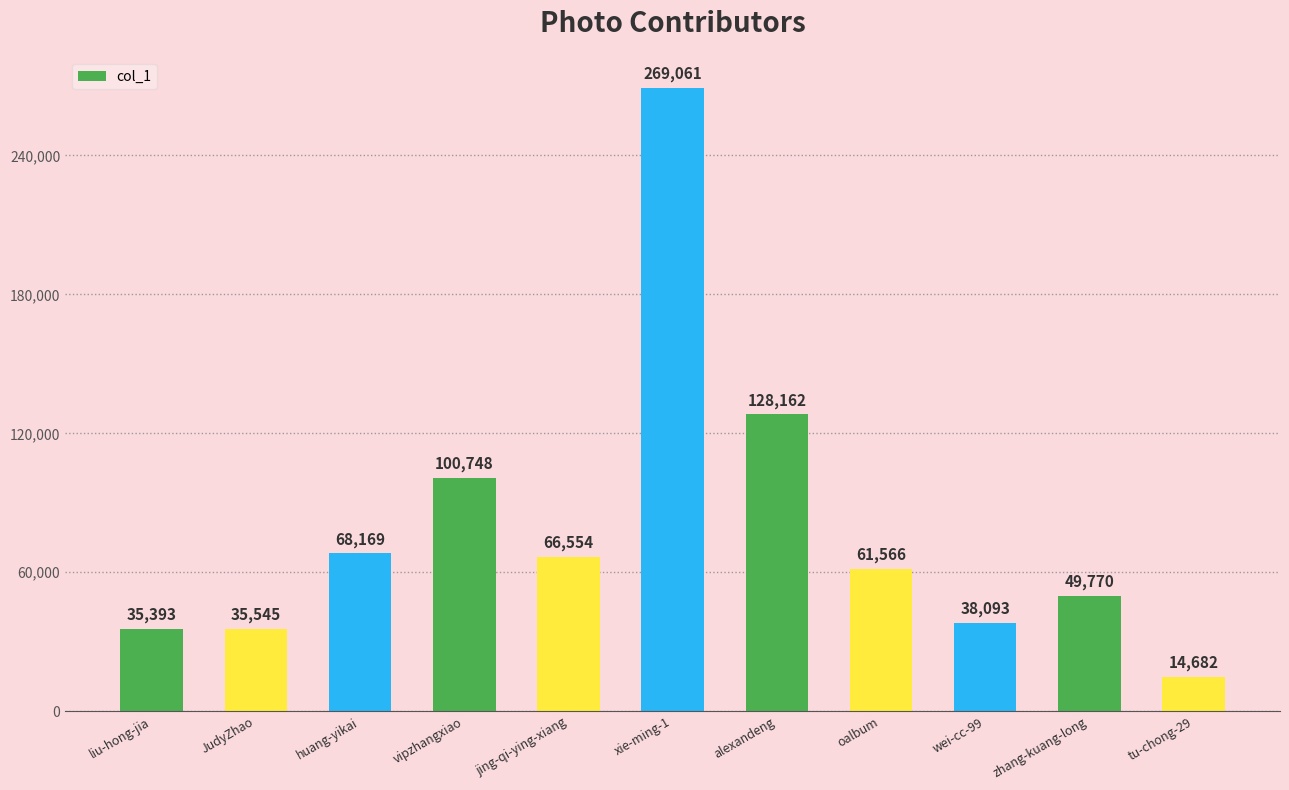

Where is the data nearest to the value 141871?

alexandeng